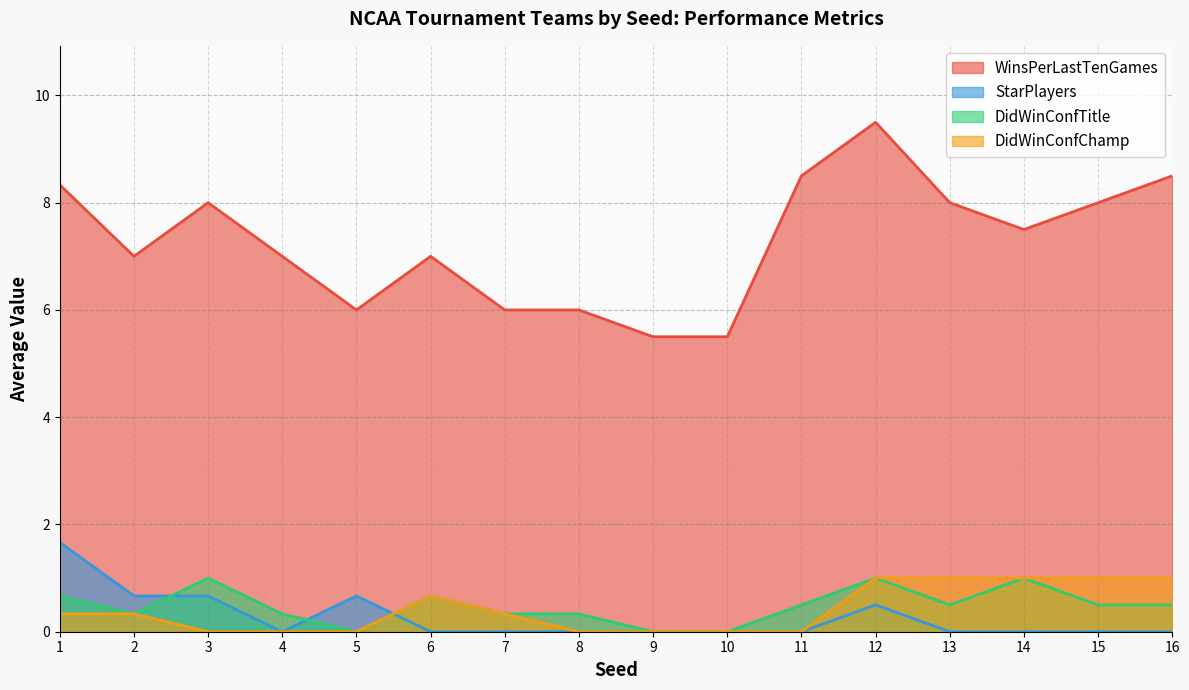

True or false: StarPlayers and WinsPerLastTenGames cross at least once.

False